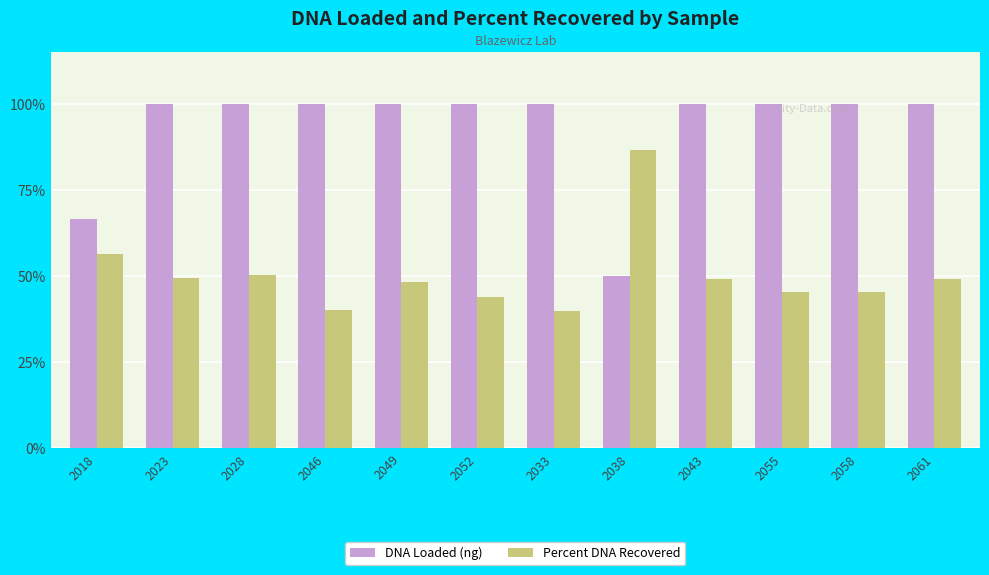

What is the maximum value shown in the chart?

100.0